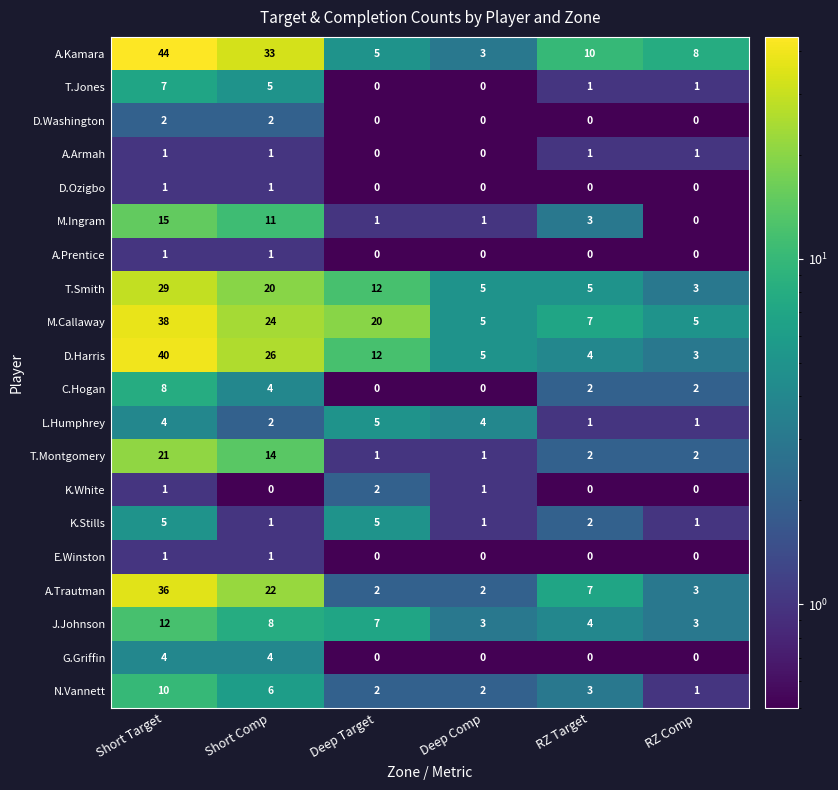

Is it true that J.Johnson equals 3 at Deep Comp?

True